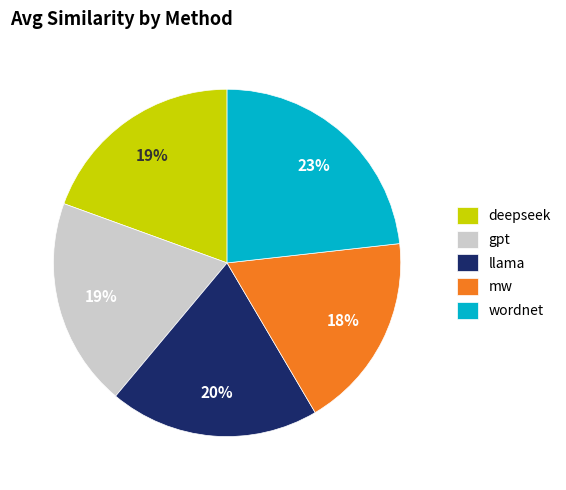

To the nearest percent, what percentage of the pie is deepseek?

19%